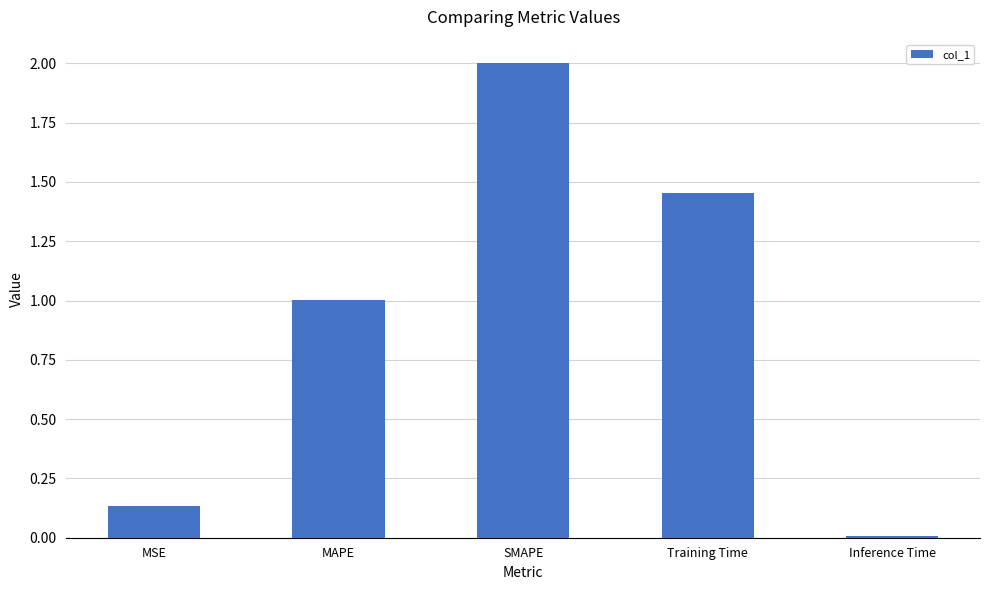

What is the difference between the values at Training Time and MSE?

1.3